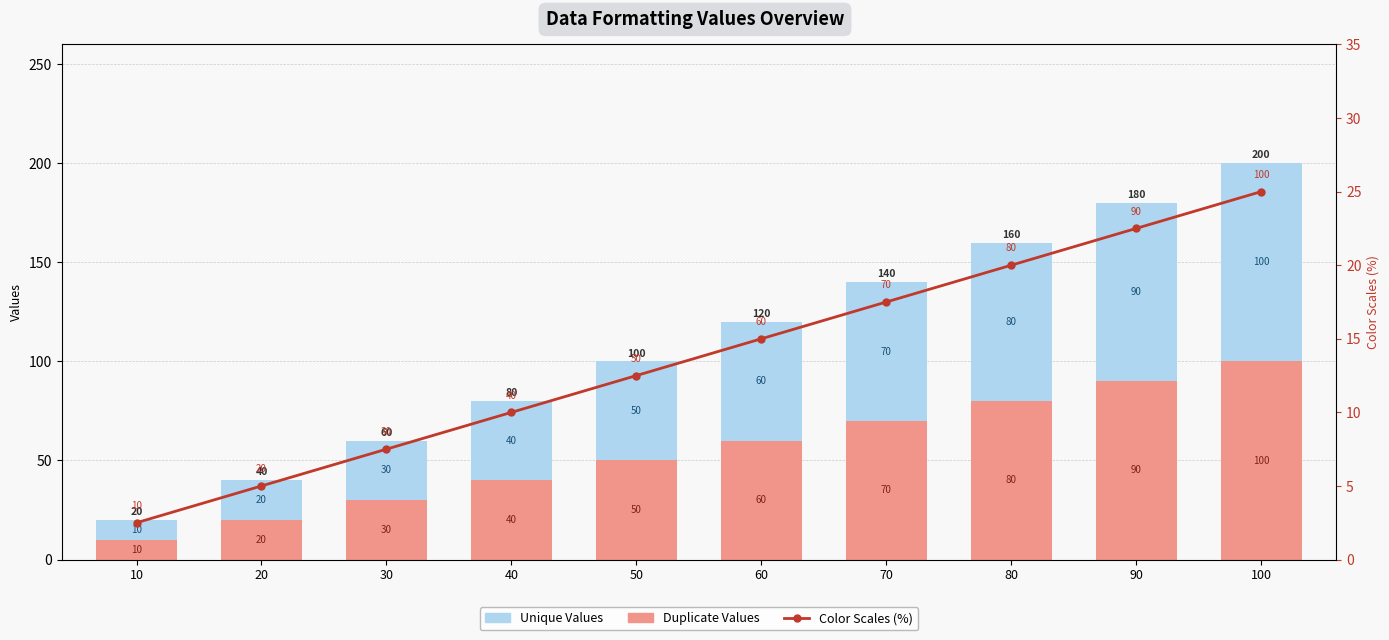

Where is Unique Values nearest to the value 55?

50